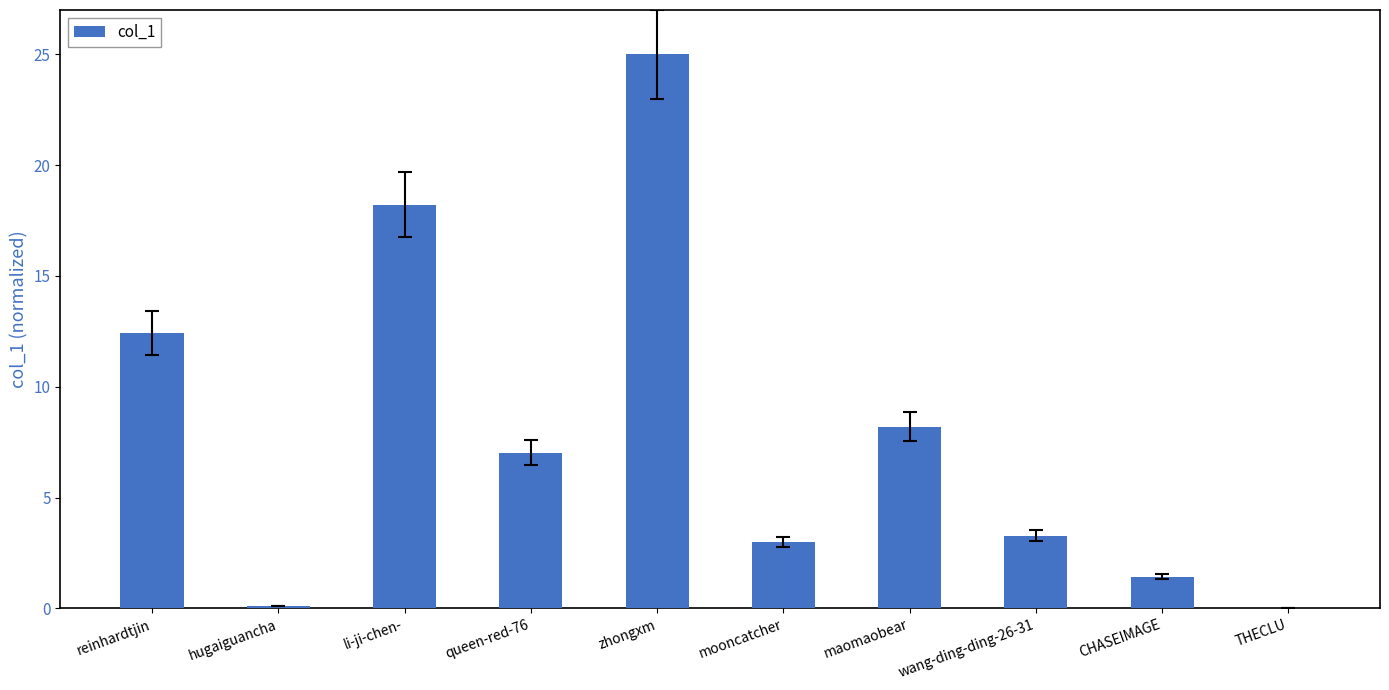

What is the sum of all values?

78.7